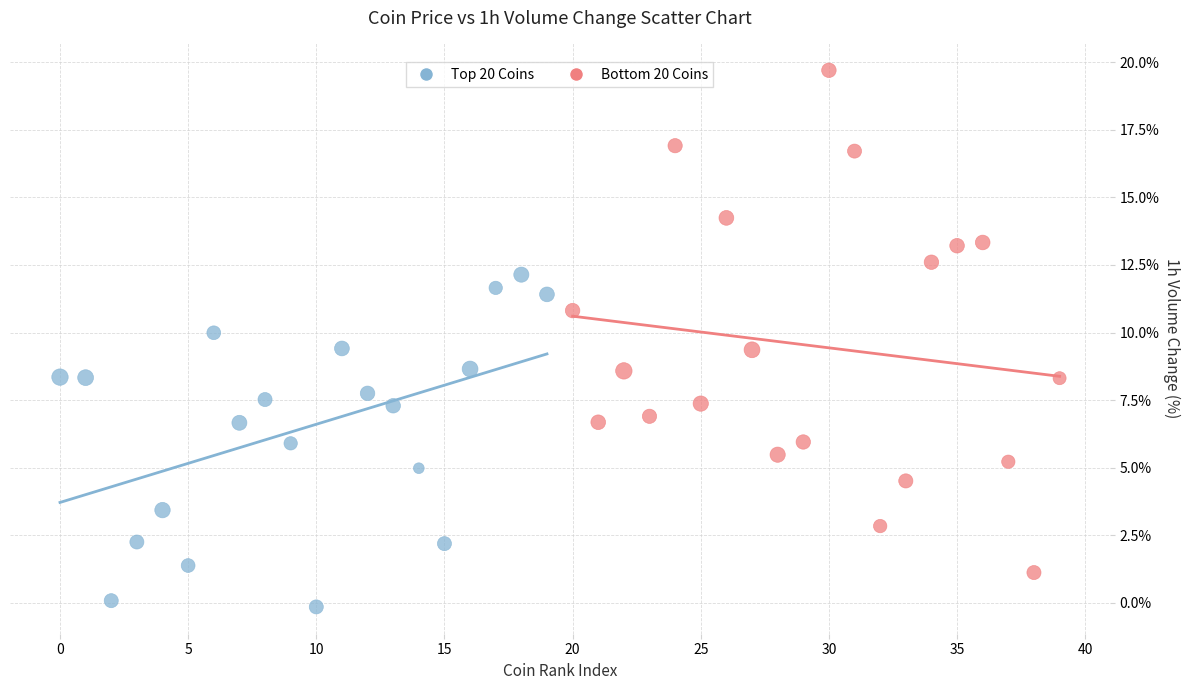

Which series contains the highest Y value?

Bottom 20 Coins